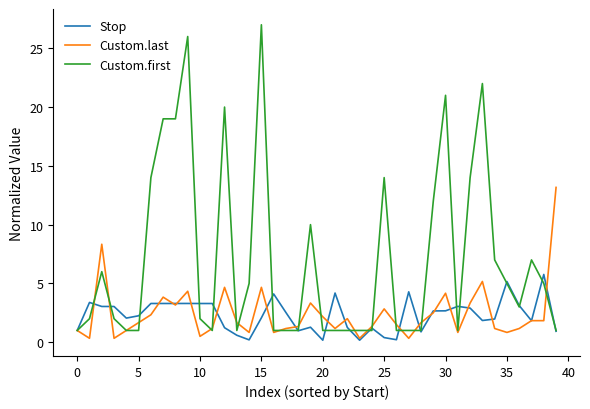

Rank the series by their maximum value, from lowest to highest.

Stop, Custom.last, Custom.first